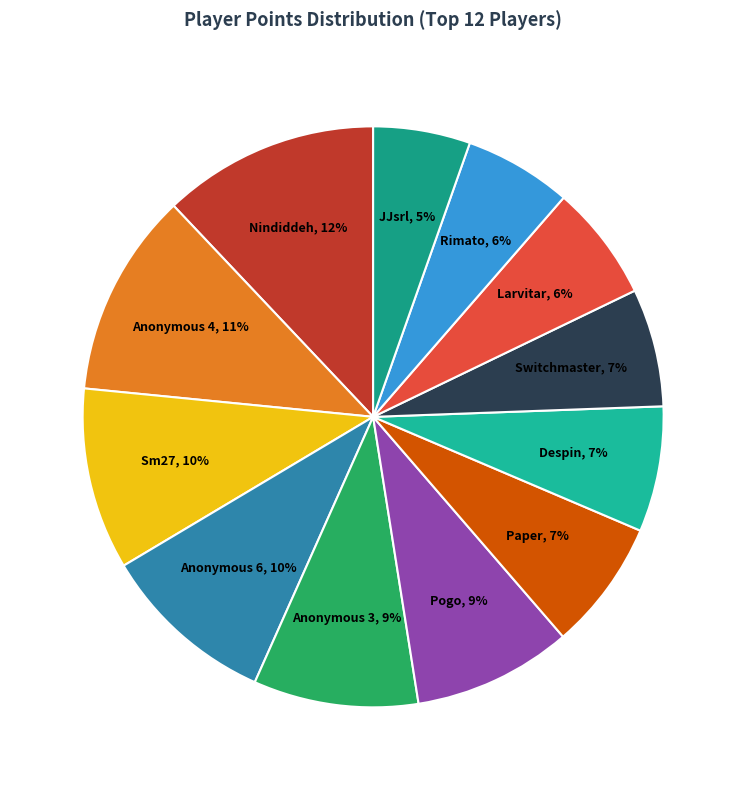

How many slices are in this pie chart?

12